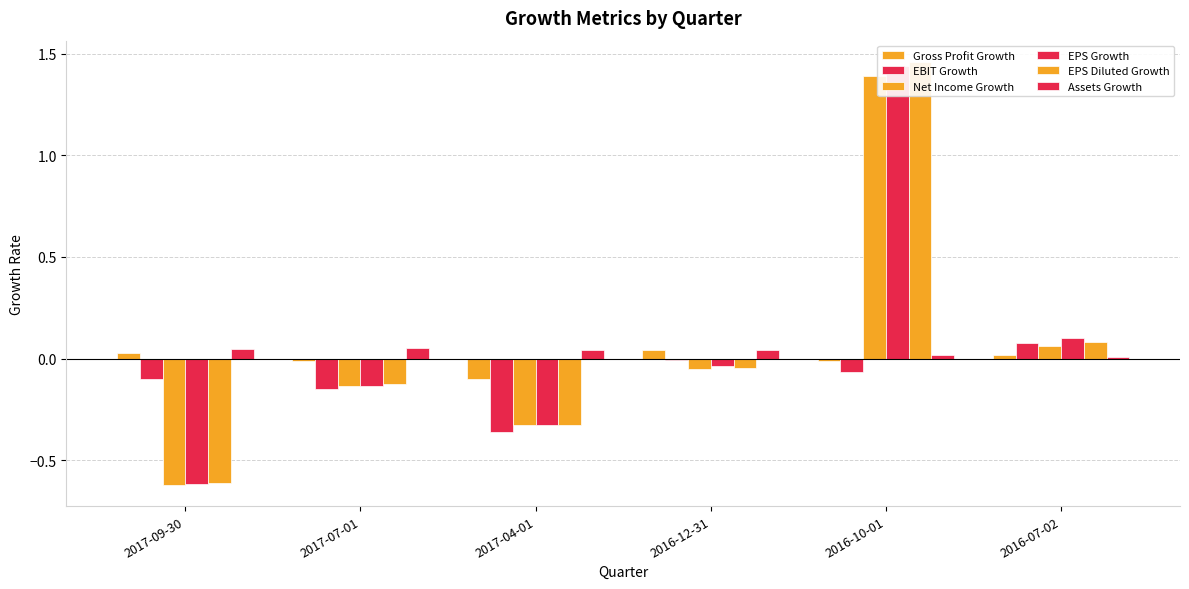

Are the bars horizontal?

No